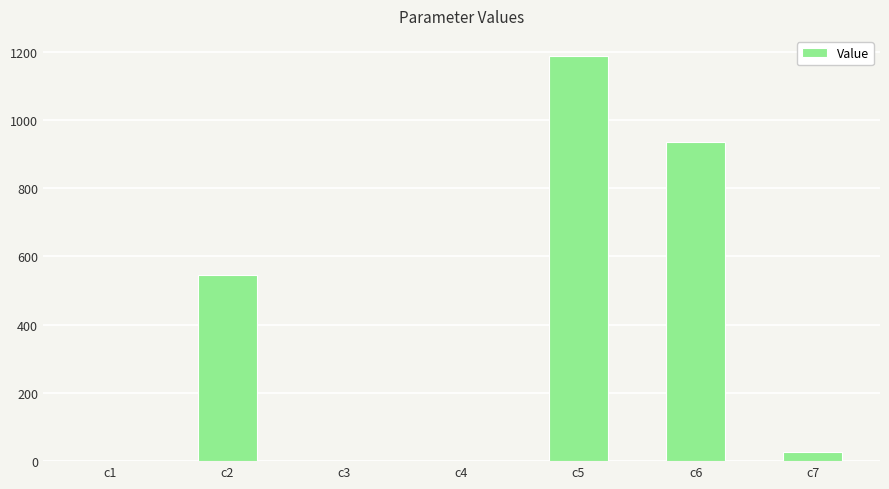

Does the chart contain stacked bars?

No